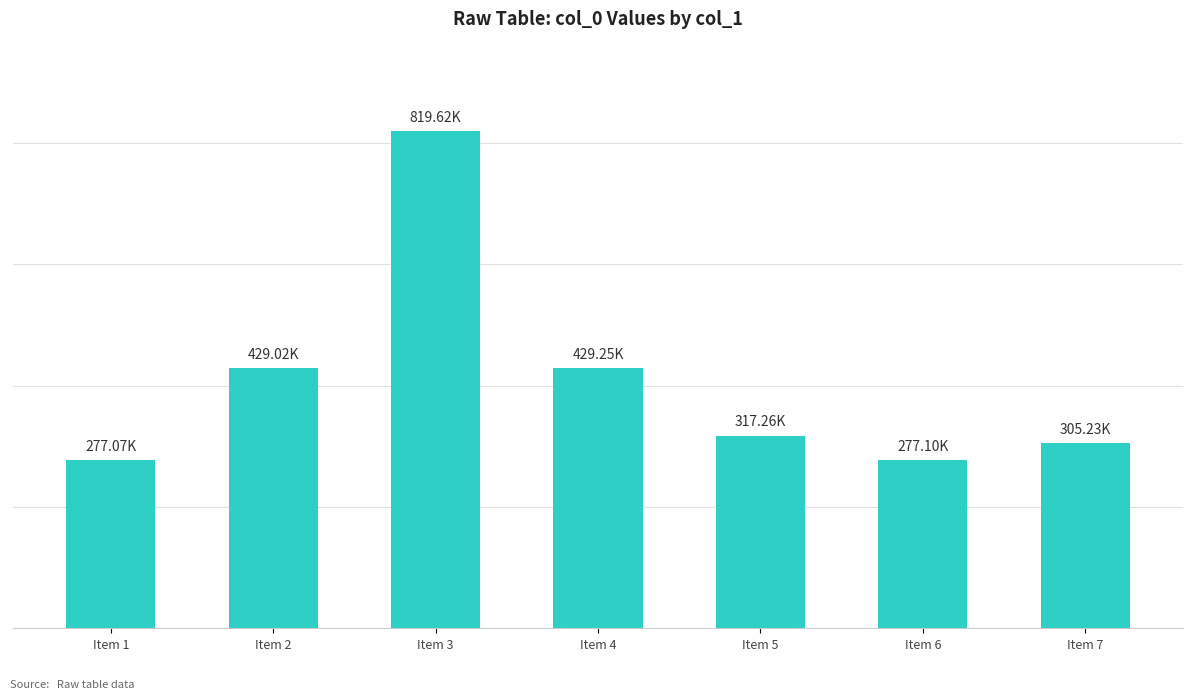

What is the value of the 1st bar from the left?

277068